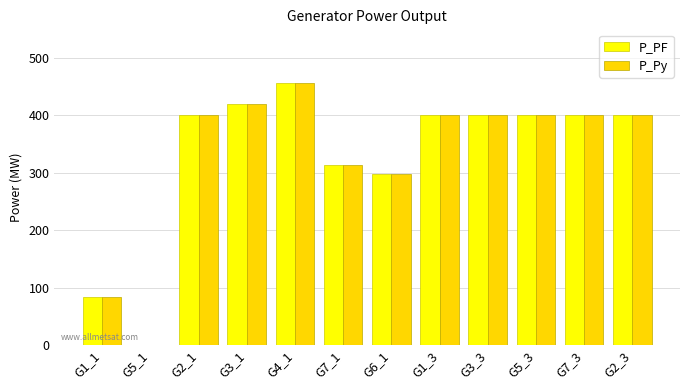

The value of P_Py at G5_1 is 0.0. True or false?

True